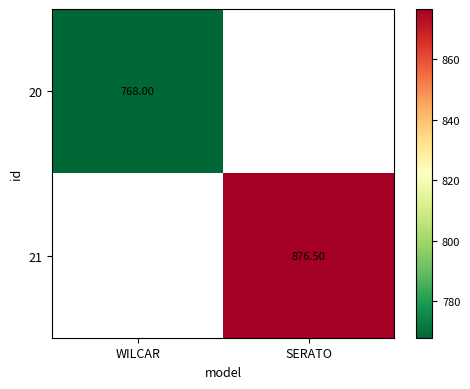

Is the value of 20 at WILCAR greater than the value of 21 at SERATO?

No